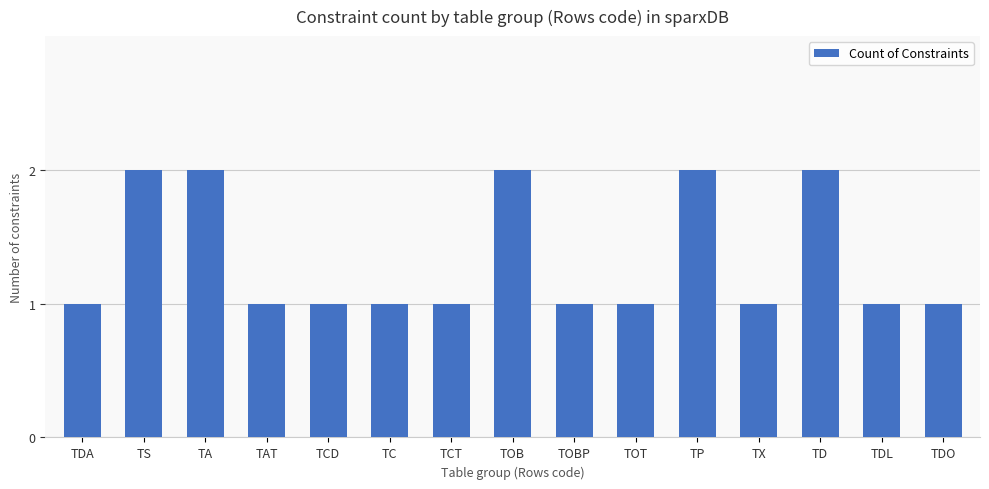

Reading left to right, what are all the values shown in this chart?

TDA=1	TS=2	TA=2	TAT=1	TCD=1	TC=1	TCT=1	TOB=2	TOBP=1	TOT=1	TP=2	TX=1	TD=2	TDL=1	TDO=1